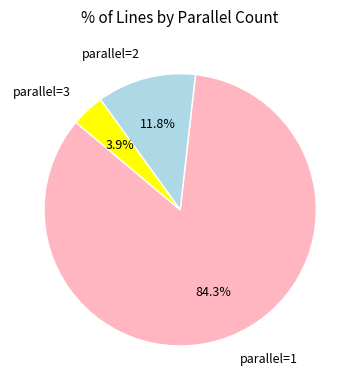

Is the sum of parallel=3 and parallel=1 greater than half?

Yes